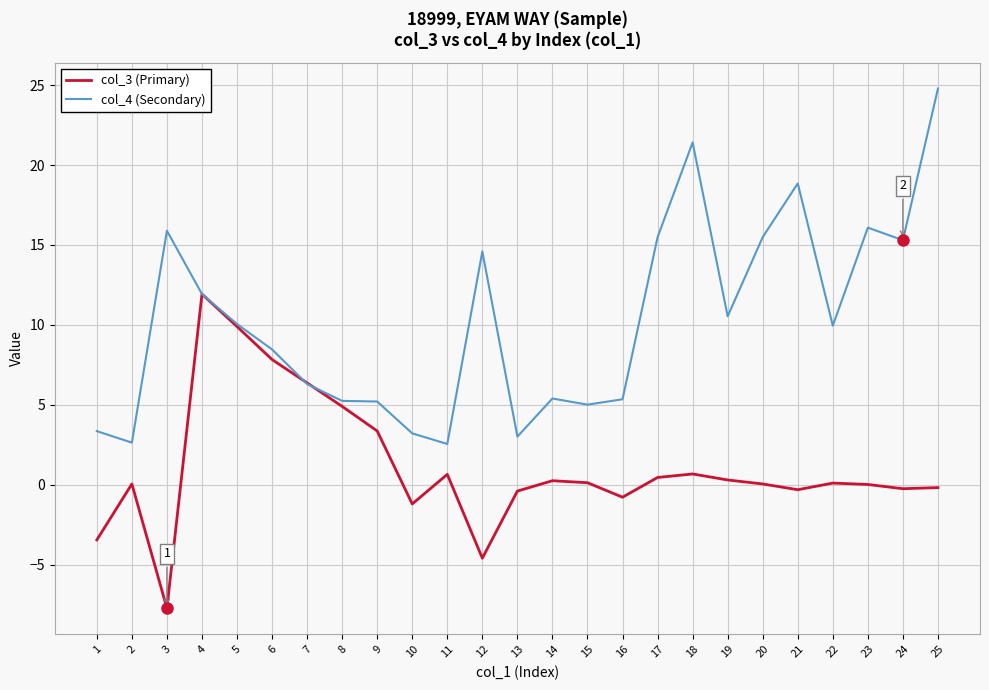

What is the difference between the col_4 (Secondary) values at 19 and 2?

7.9